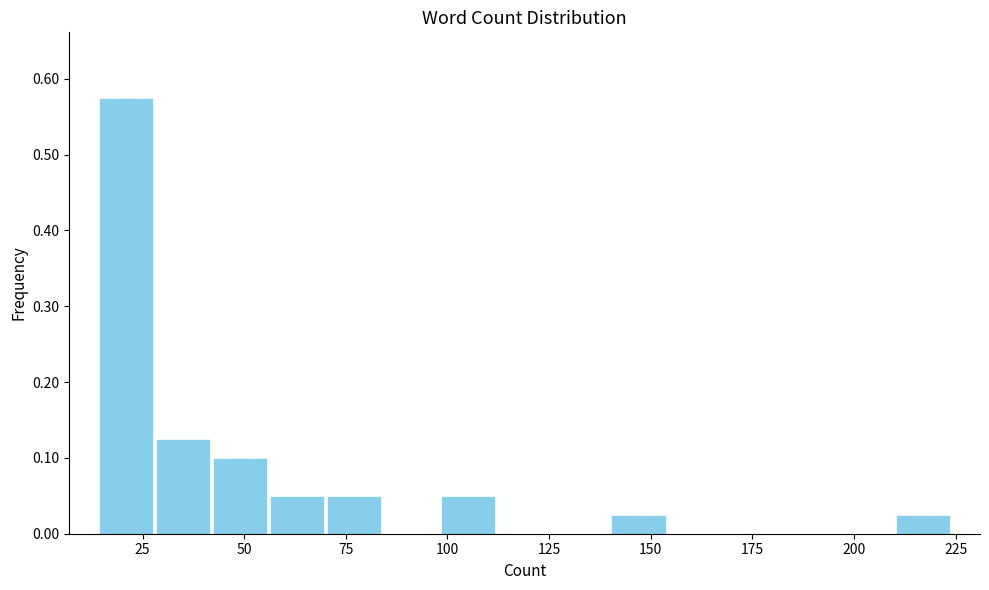

Around what value on the x-axis is the tallest bar? Give the approximate position of its centre, as read against the axis.

20